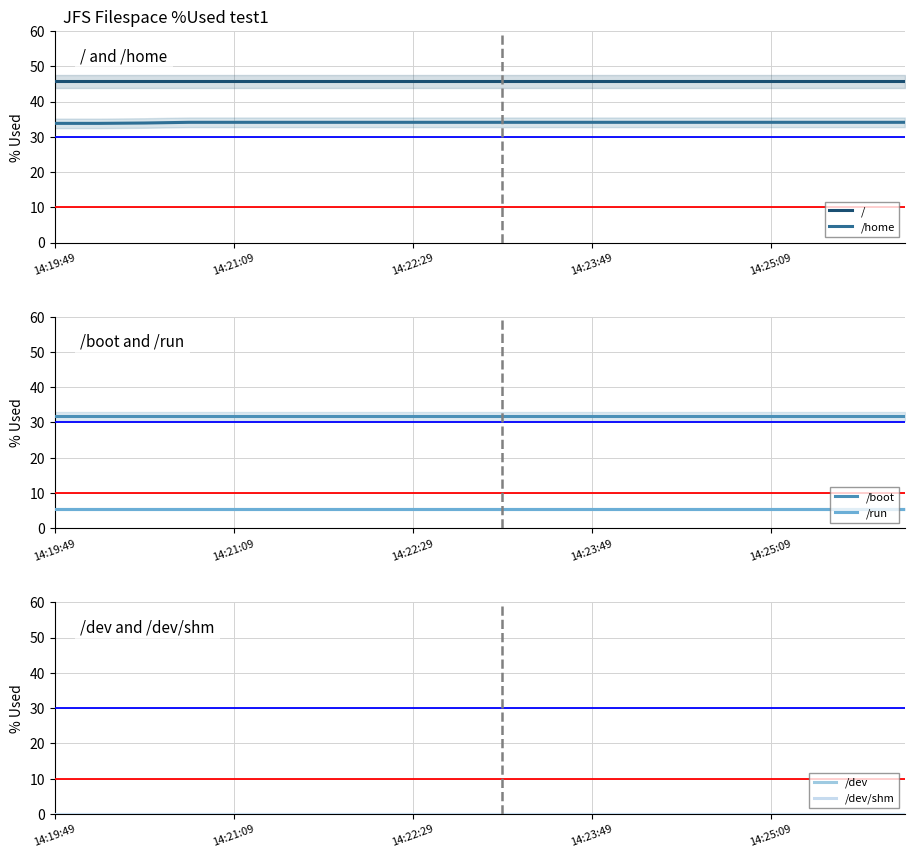

True or false: /home and / intersect in this chart.

False